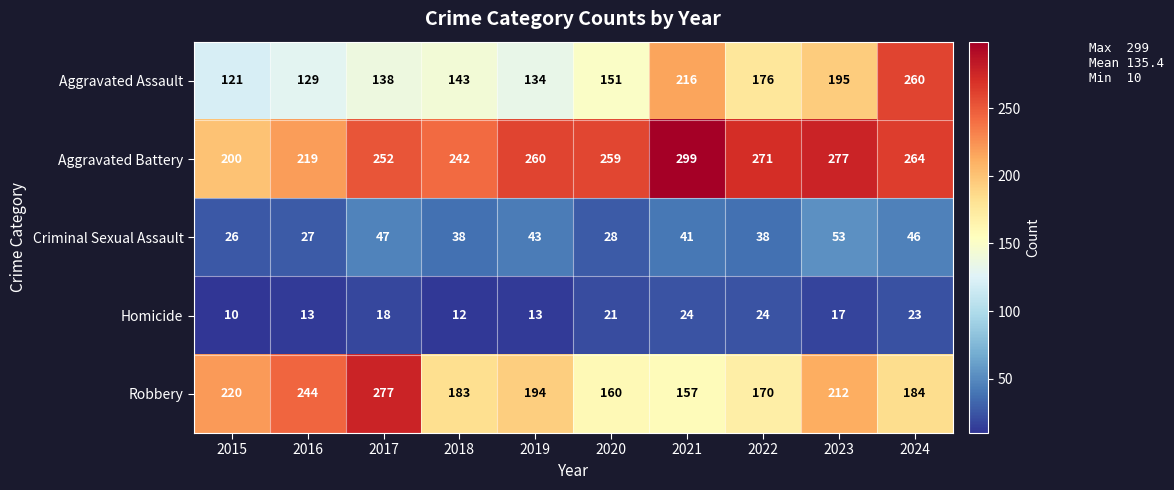

Which series has the largest total across all categories?

Aggravated Battery